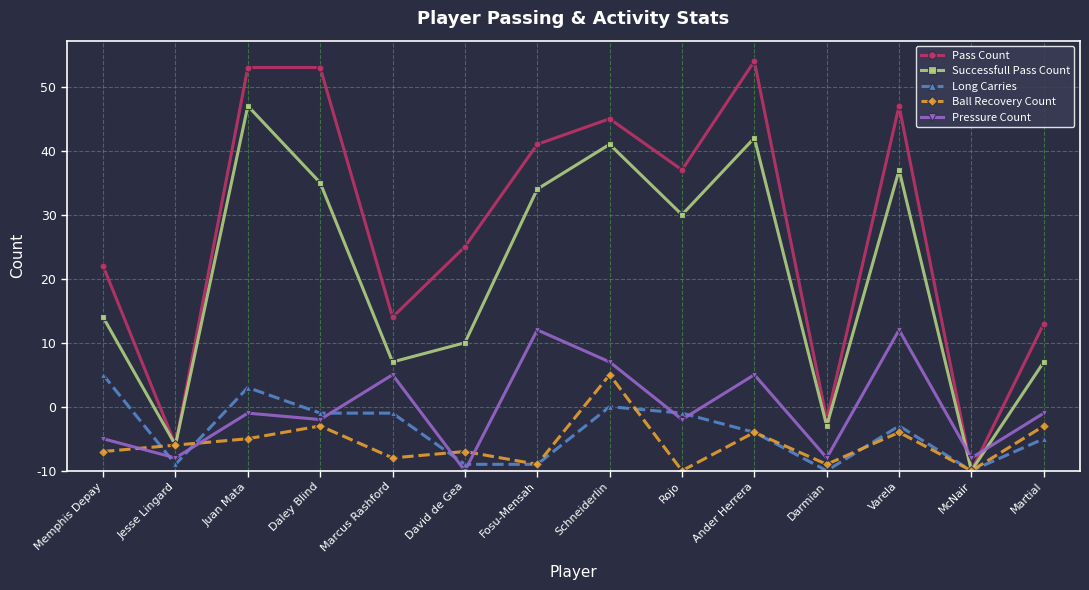

At which category does Long Carries reach its first local valley?

Jesse Lingard